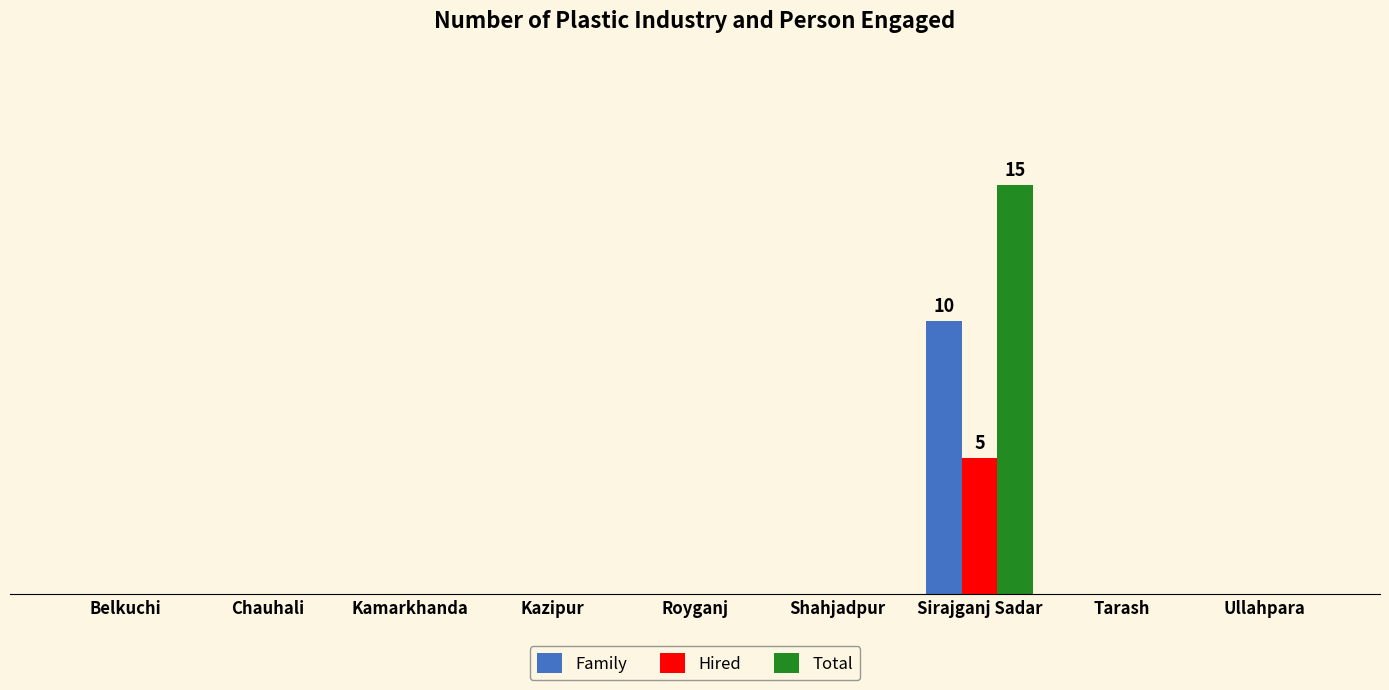

Does the chart contain stacked bars?

No